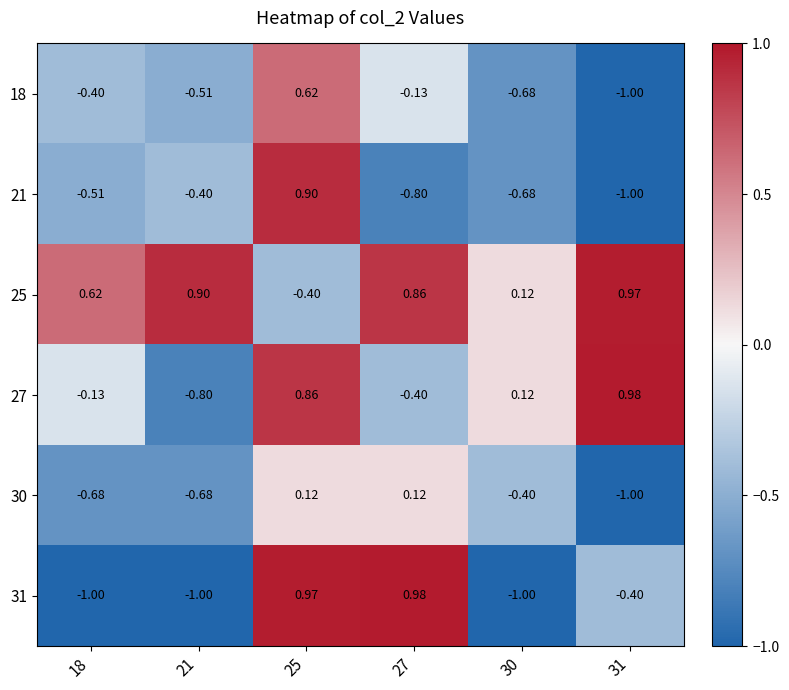

At how many categories does at least one series exceed 0?

6